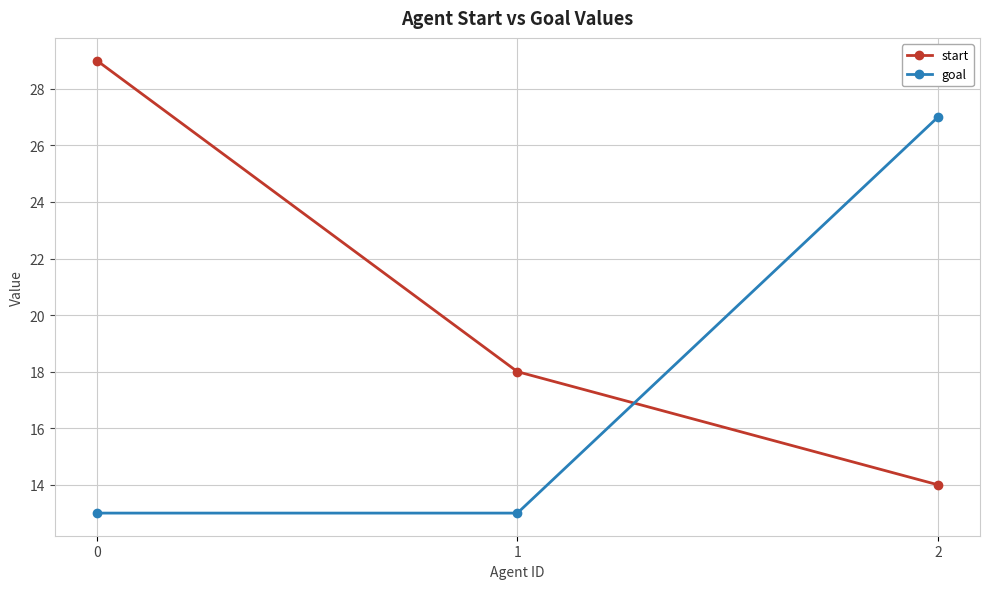

At which label does goal reach its peak?

2